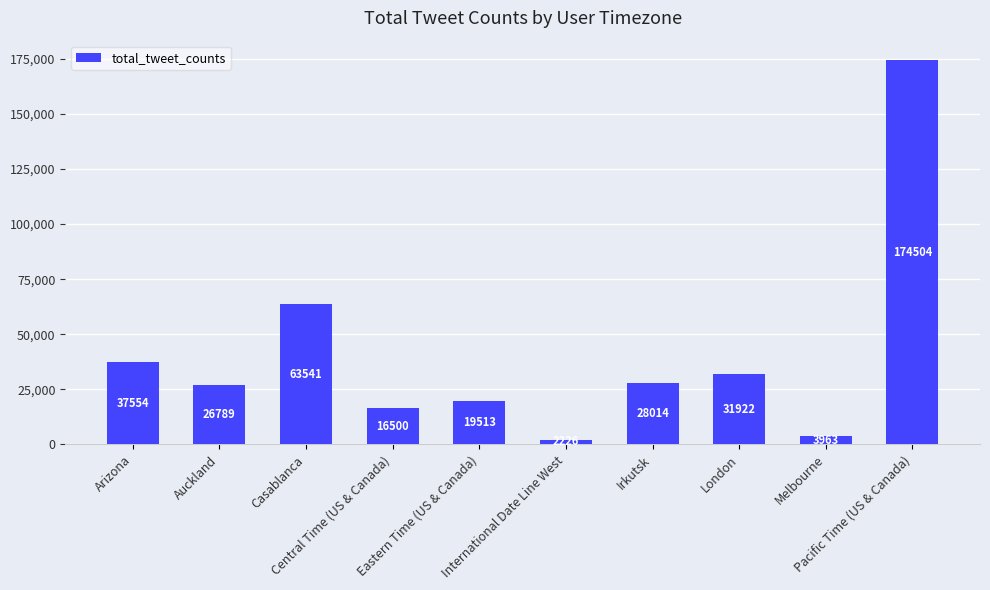

How many bars are there in total?

10